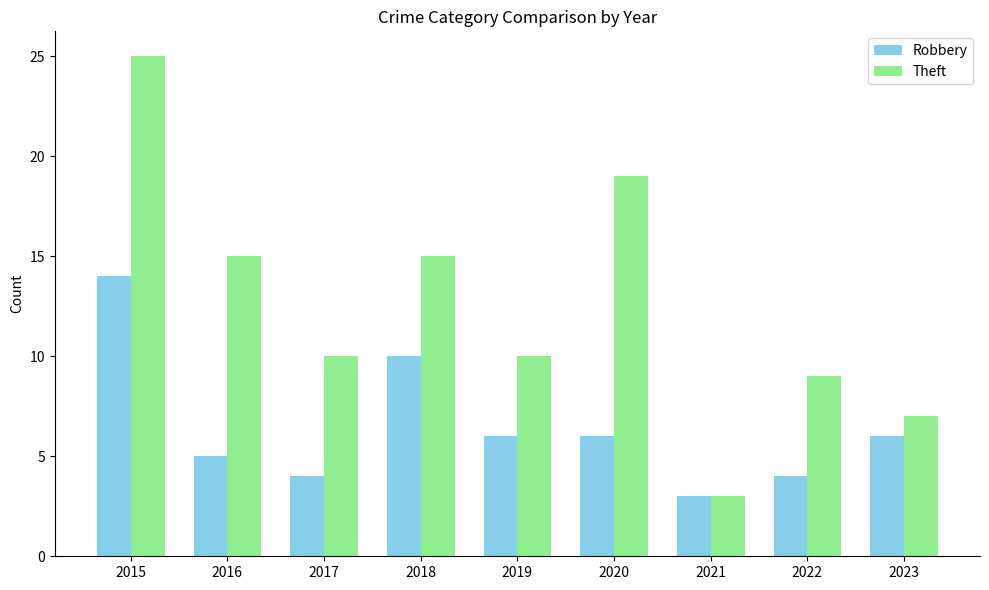

True or false: Robbery has a value of 7 at 2022.

False